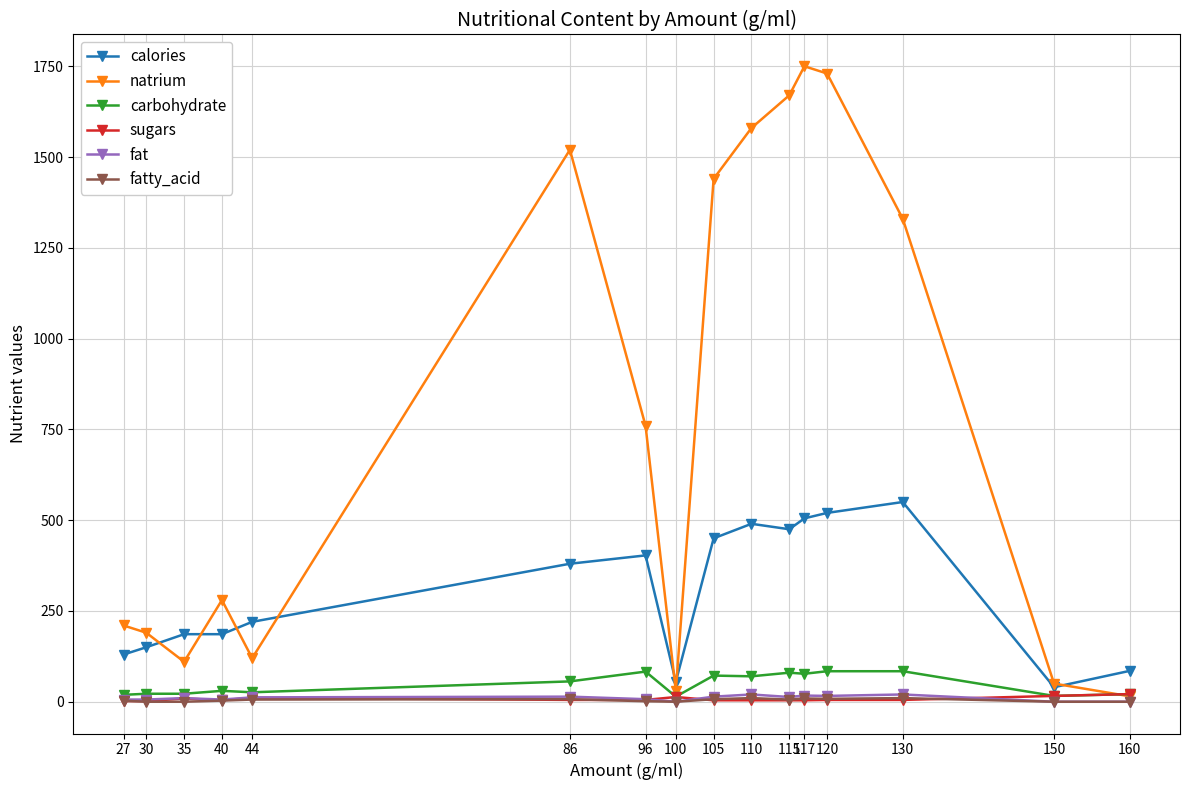

Which series has the widest spread of values?

natrium